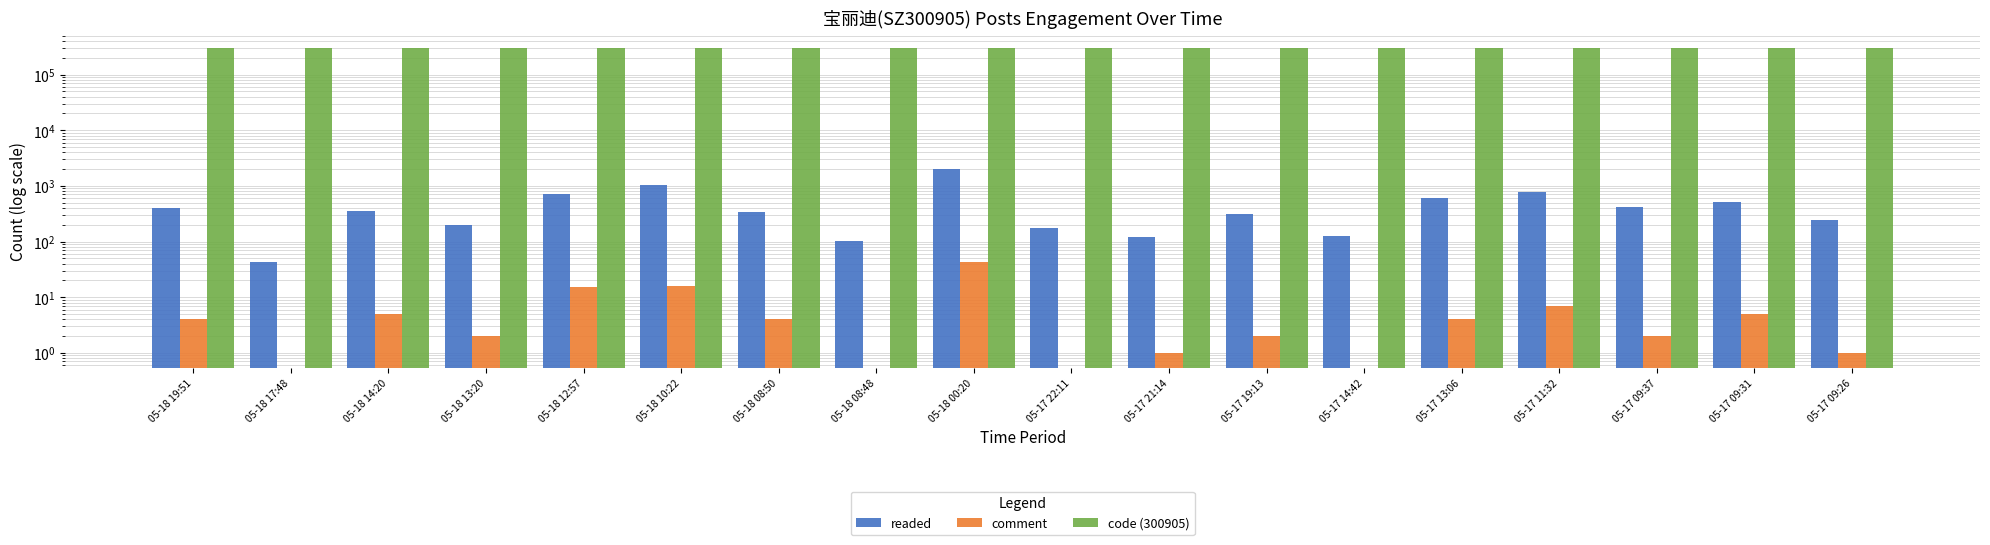

What are all the series names shown in the legend?

readed, comment, code (300905)